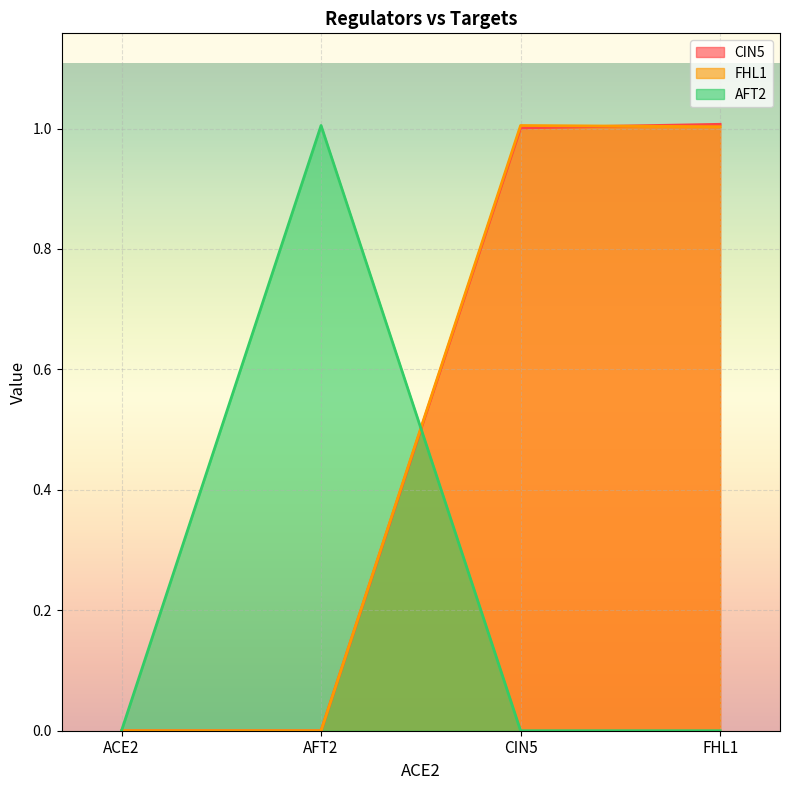

Which series has the largest total across all categories?

CIN5